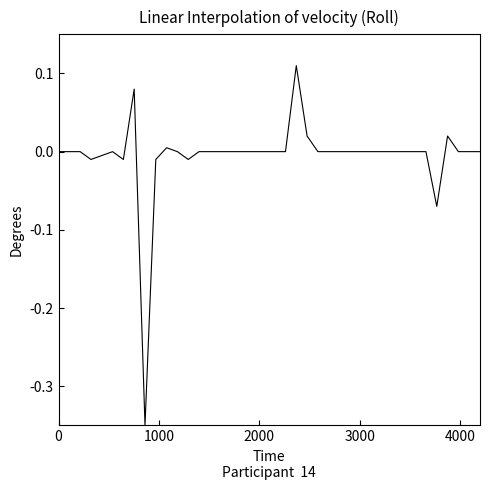

How many lines are shown in the chart?

1